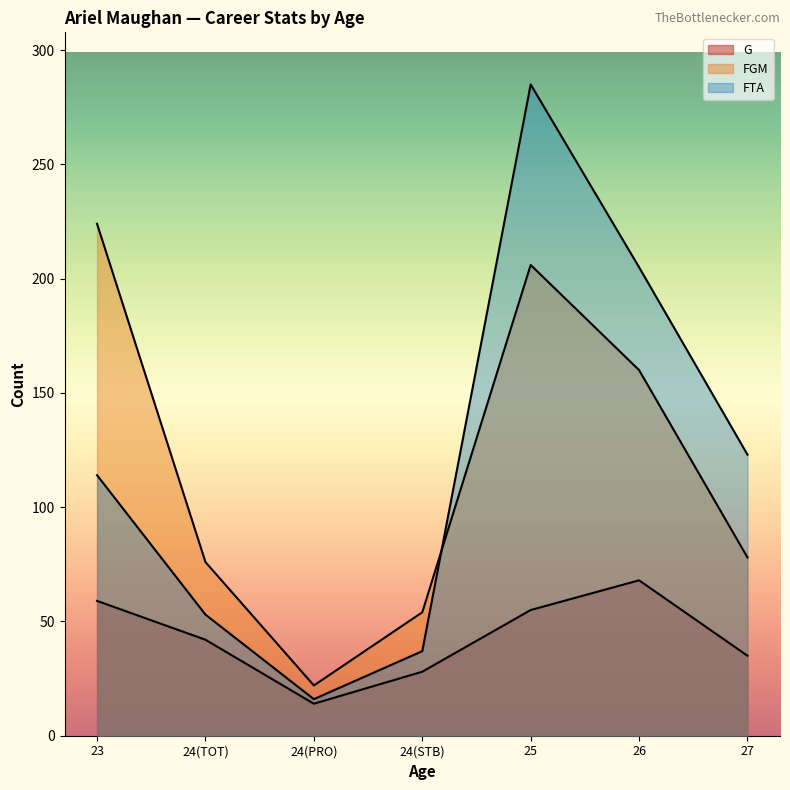

True or false: G has more than 0 interior local peaks.

True